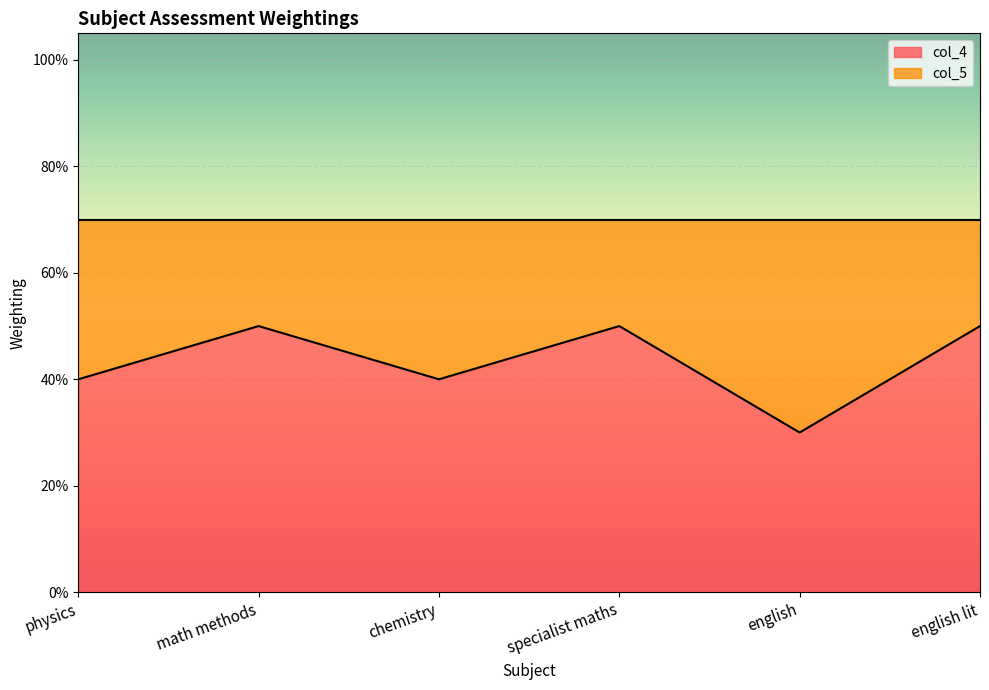

What position from the left is math methods?

2